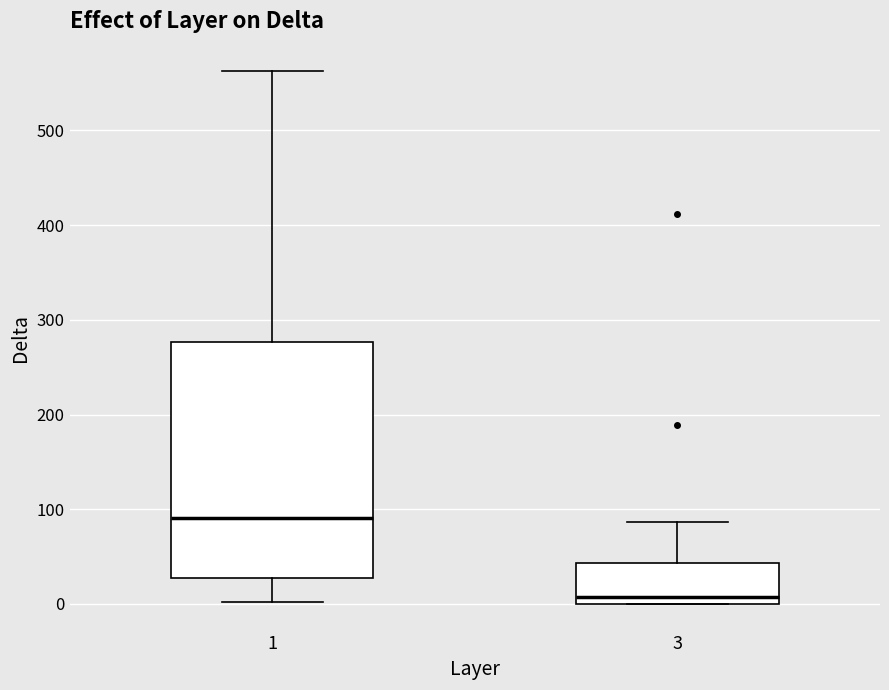

Reading left to right, read every box against the y-axis: the position of its median line, the range the box covers, and the ends of its whiskers. The values are not printed on the chart, so give them approximately, as read against the axis.

1: median 90, box 30 to 280, whiskers 0 to 560
3: median 10, box 0 to 40, whiskers 0 to 90